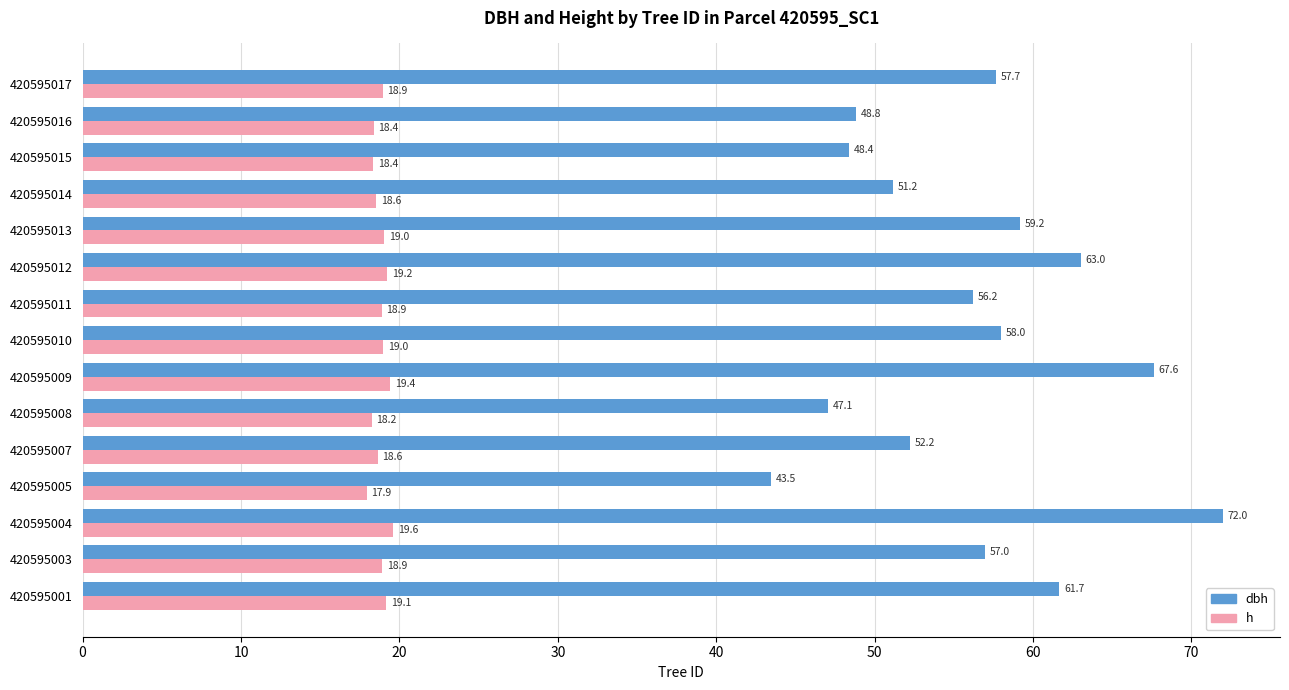

What is the difference between the second highest and minimum values in the dbh series?

24.2